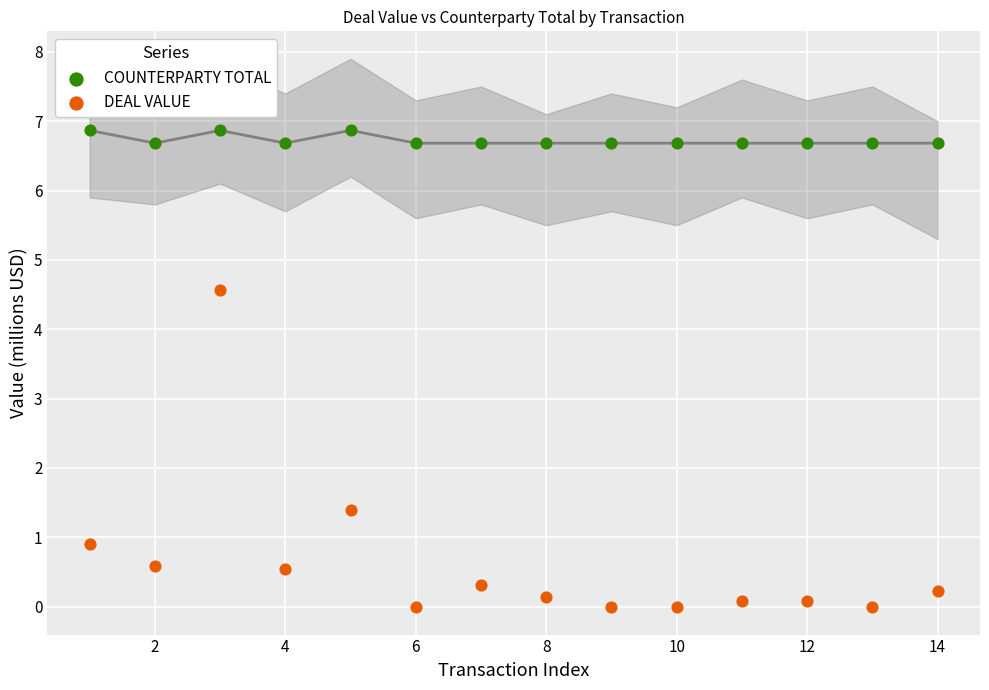

Across all data points, what is the range of Y values (max minus min)?

6.9